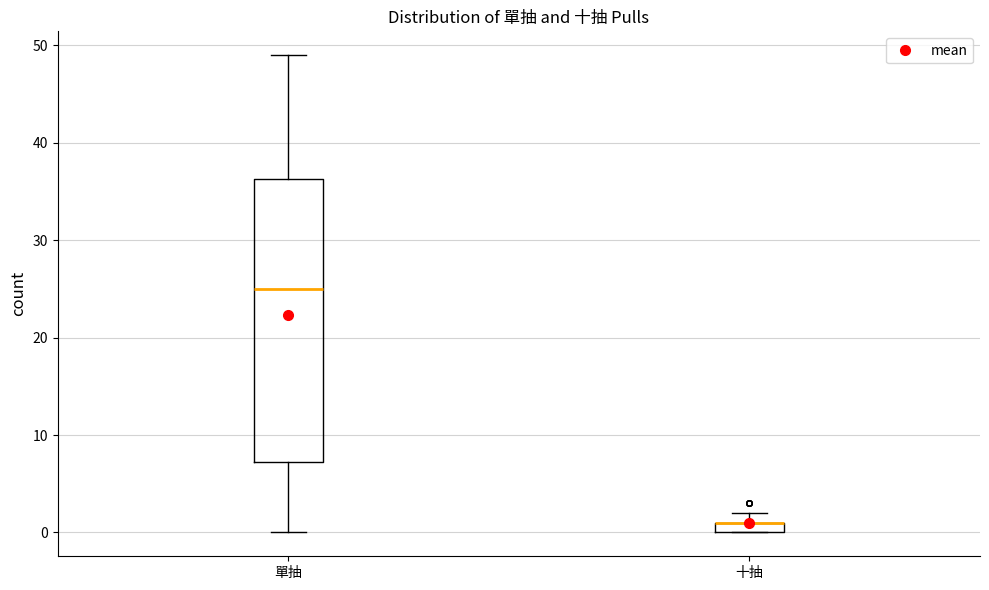

Which box is the tallest, from its lower edge to its upper edge?

單抽